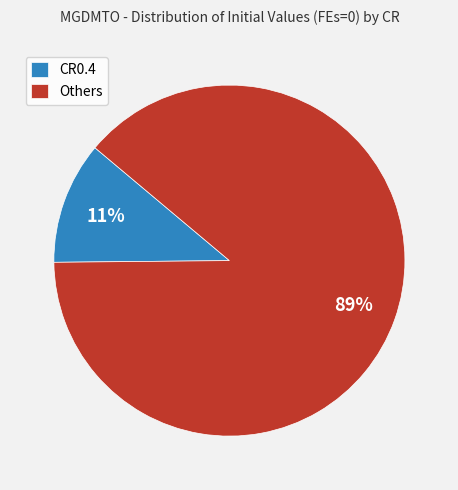

How many slices are in this pie chart?

2